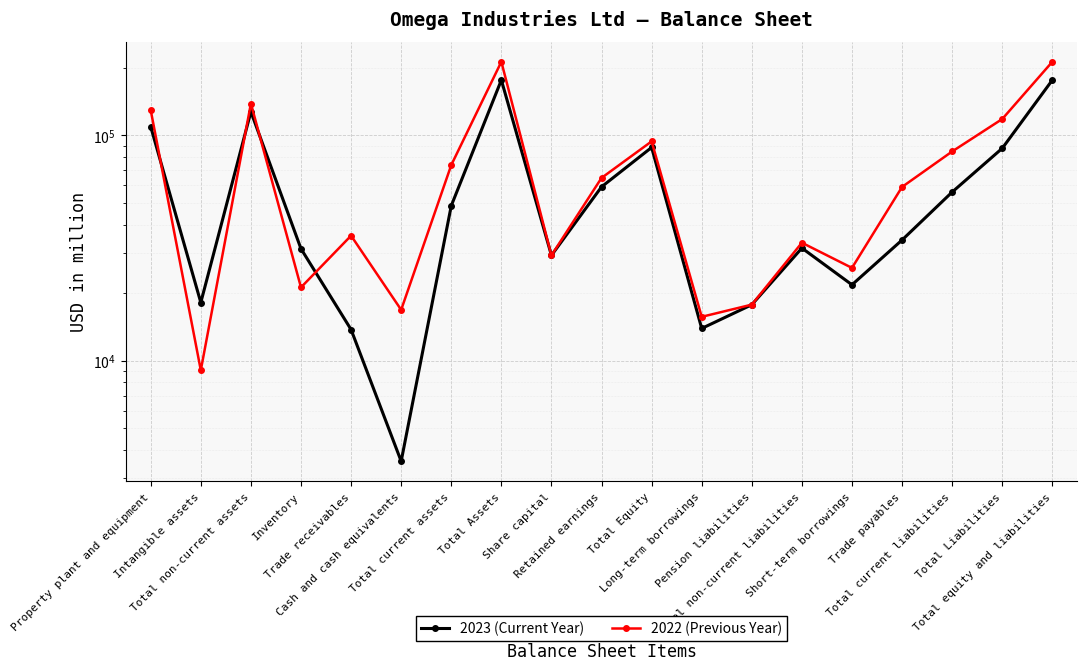

How many interior local valleys does the 2023 (Current Year) series have?

5